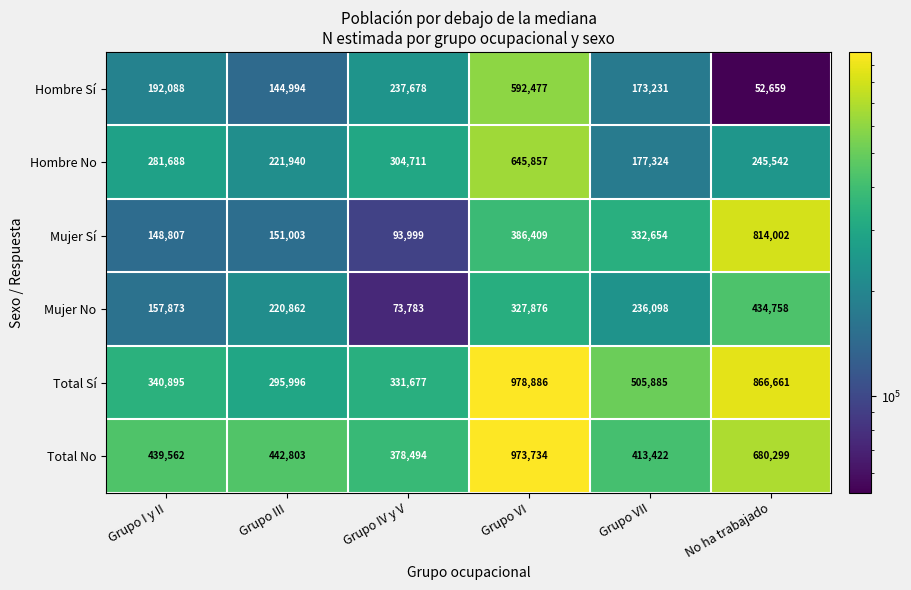

What is the sum of all Hombre No values?

1877062